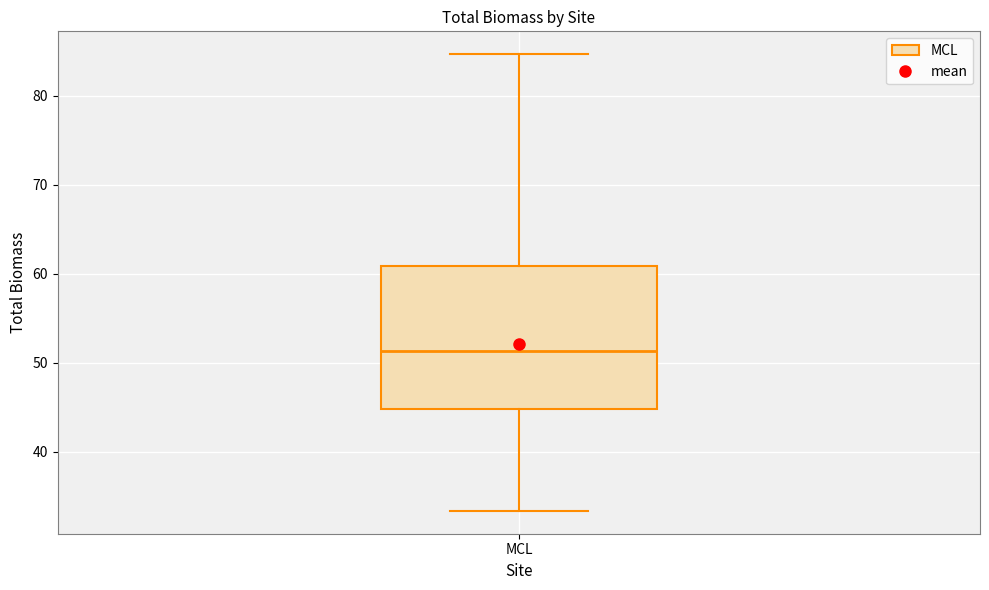

Where is the lower edge of the box for MCL on the y-axis? The values are not printed on the chart, so give them approximately, as read against the axis.

45